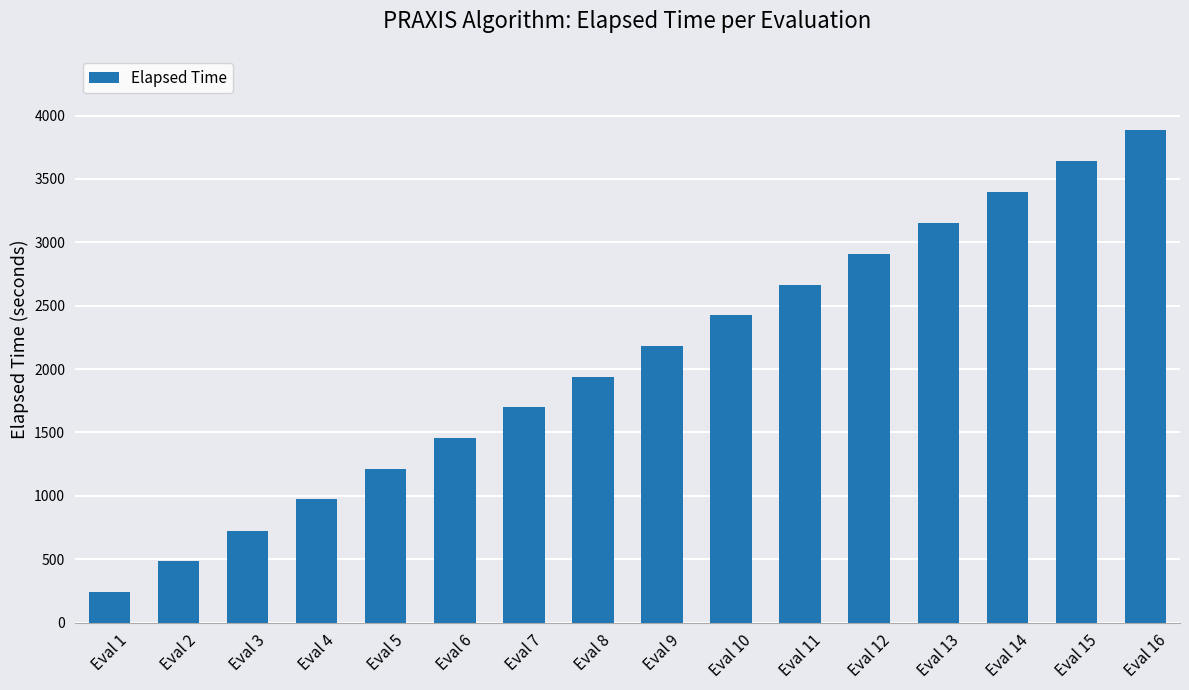

Reading right to left, list all the values displayed in this chart.

Eval 16=3888.5	Eval 15=3642.9	Eval 14=3398.1	Eval 13=3155.5	Eval 12=2911.1	Eval 11=2667.2	Eval 10=2424.5	Eval 9=2183.2	Eval 8=1941.7	Eval 7=1699.9	Eval 6=1458.1	Eval 5=1215.7	Eval 4=972.7	Eval 3=726.3	Eval 2=484.1	Eval 1=242.5